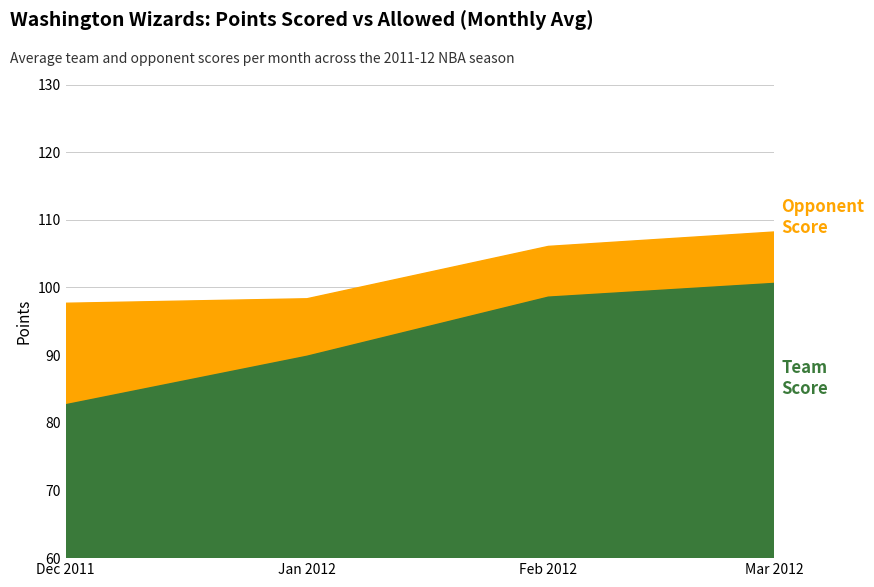

Where is the first local maximum for Opponent Score?

2012-03